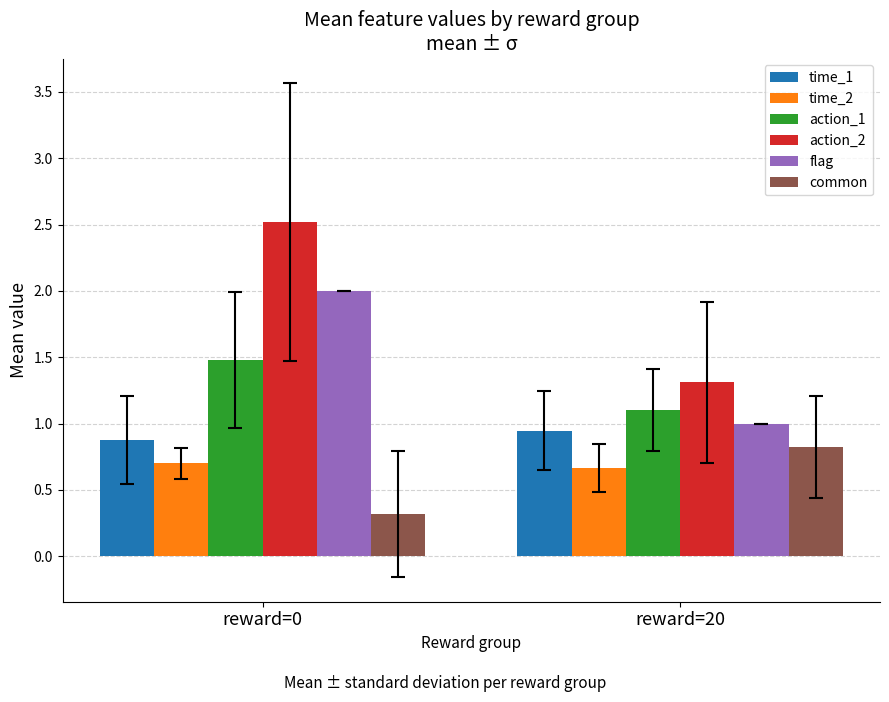

True or false: flag has a value of 2.7 at reward=0.

False